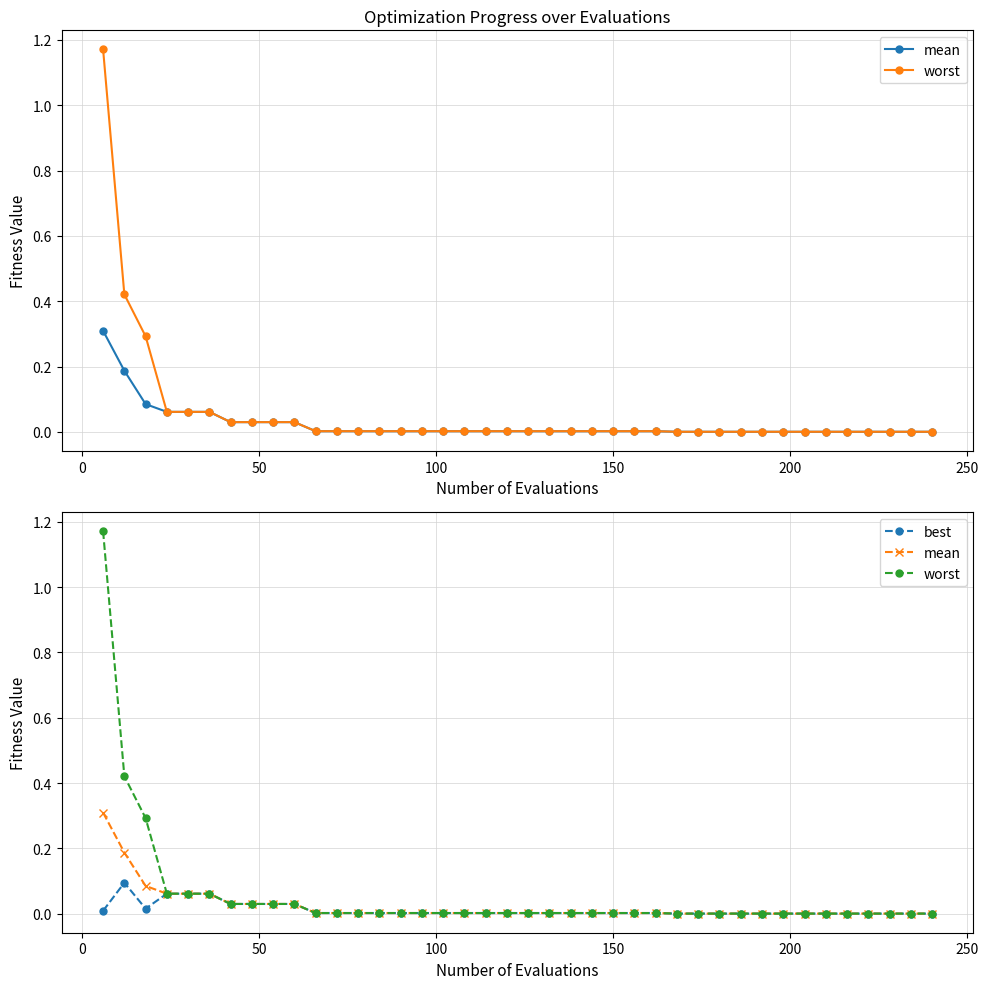

List the series in order of their peak value, lowest first.

best, mean, worst